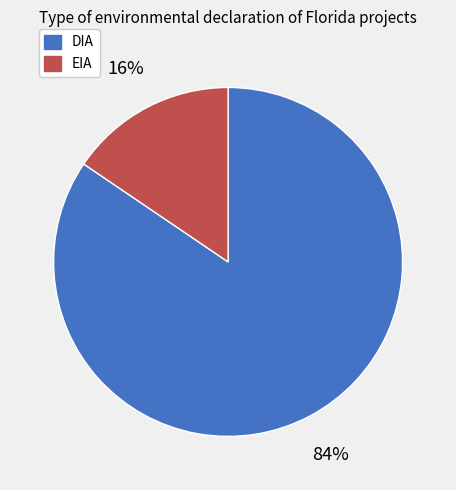

Is the sum of DIA and EIA greater than half?

Yes